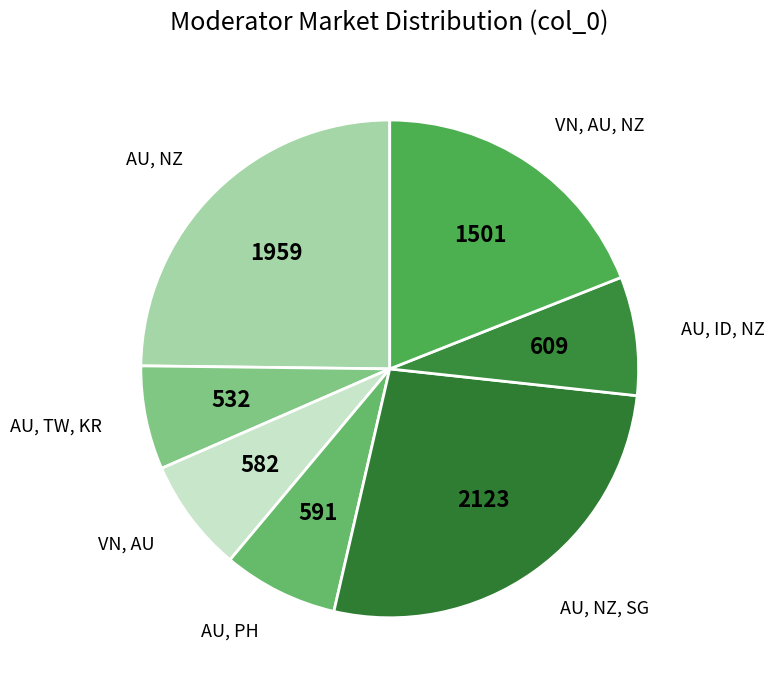

Count the number of slices in the pie.

7